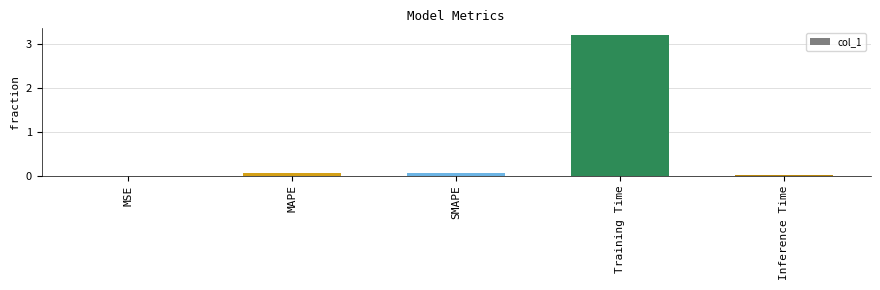

What is the sum of all values?

3.3